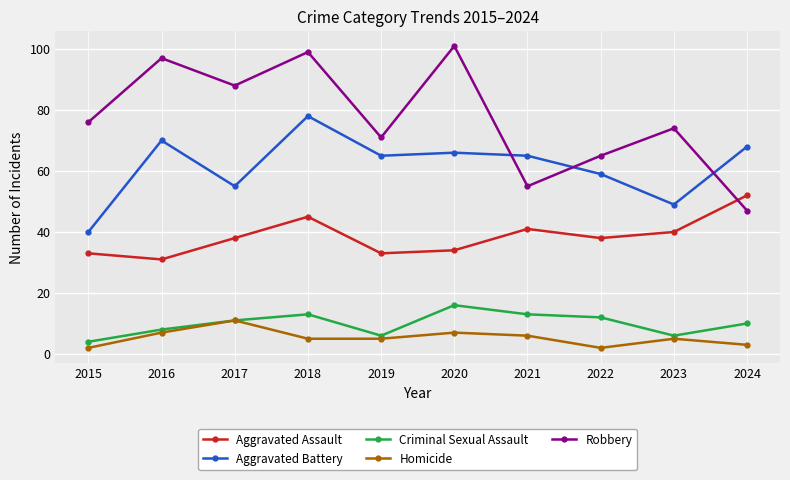

At 2018, list the series in order from largest to smallest.

Robbery, Aggravated Battery, Aggravated Assault, Criminal Sexual Assault, Homicide